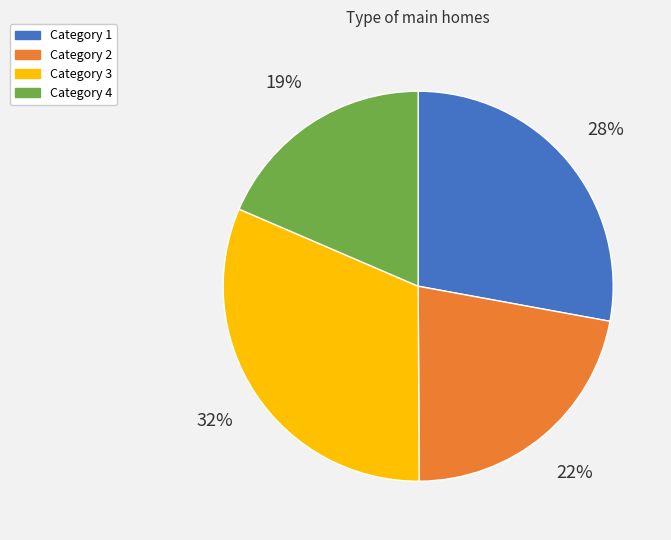

To the nearest percent, what is the difference between the largest and smallest slice percentages?

13%